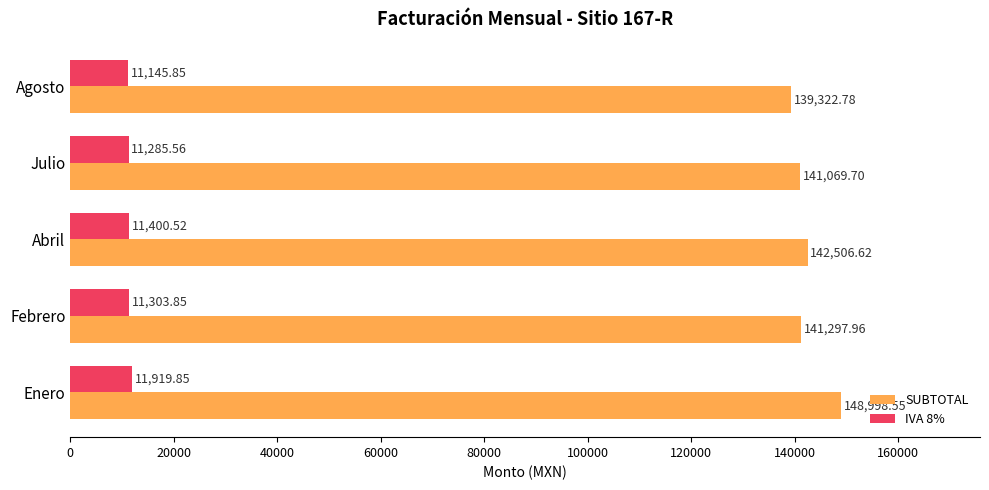

At how many categories does at least one series exceed 14043?

5